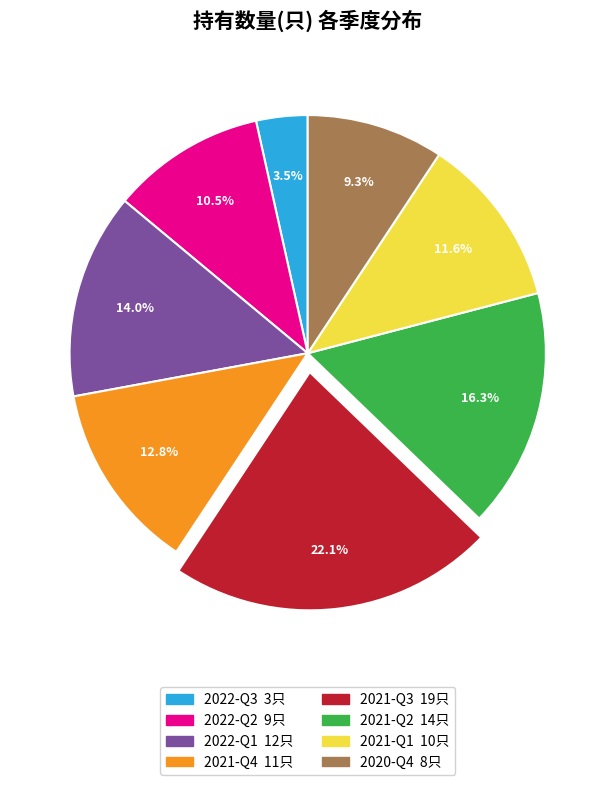

Which has a higher value, 2021-Q3 or 2022-Q1?

2021-Q3